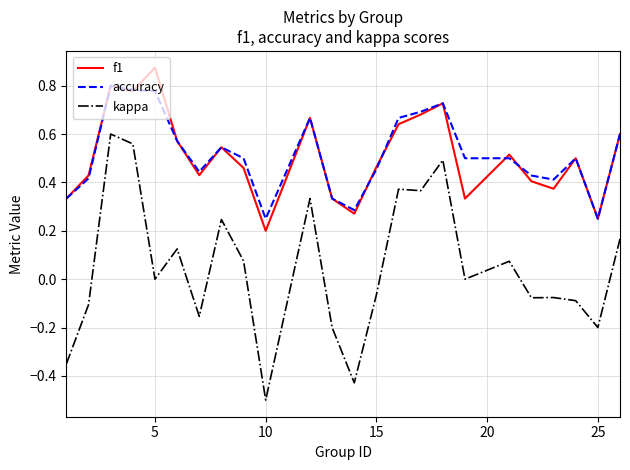

Rank the series by their maximum value, from highest to lowest.

f1, accuracy, kappa